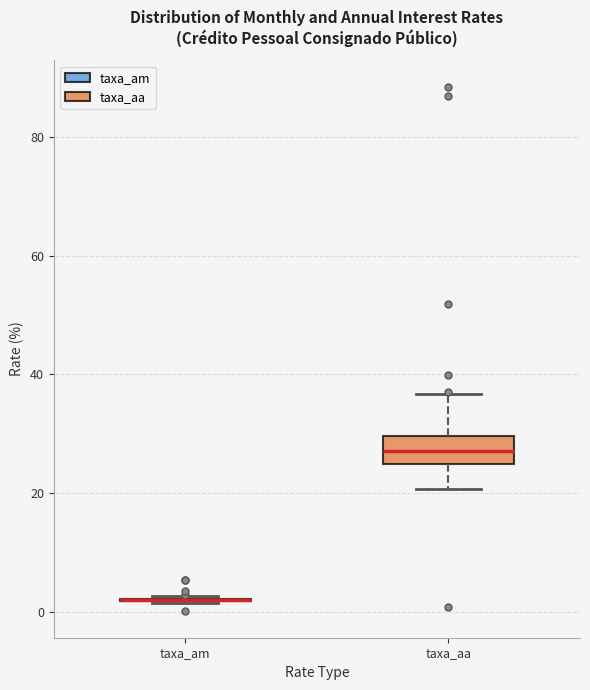

Reading left to right, transcribe this box plot: for each box, give where its median line is, the range the box spans, and where its two whiskers end, as read against the y-axis. The values are not printed on the chart, so give them approximately, as read against the axis.

taxa_am: box collapsed to a line at 2, whiskers 2 to 2
taxa_aa: median 28, box 24 to 30, whiskers 20 to 36